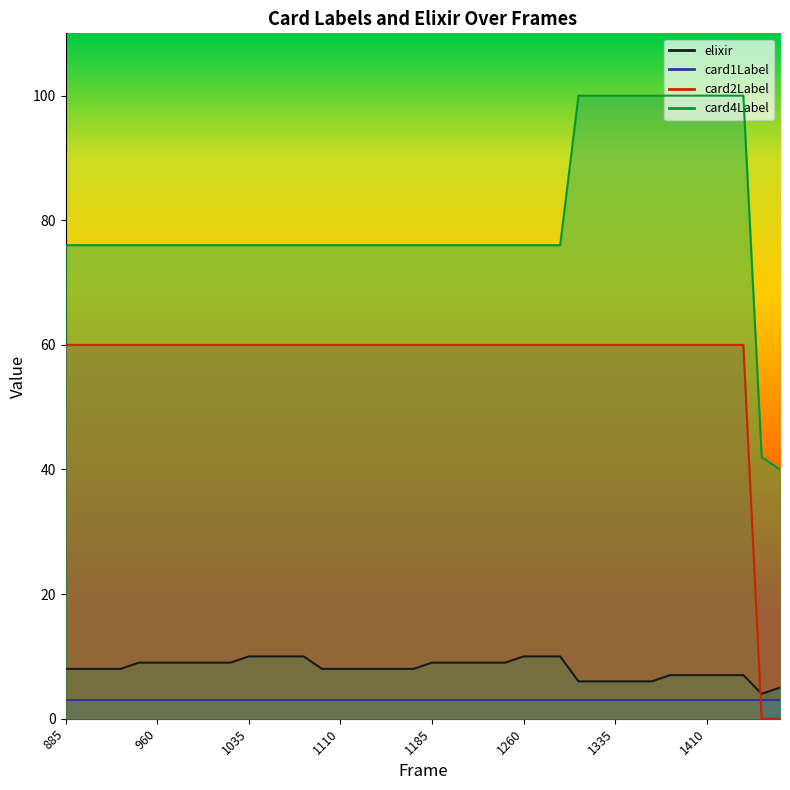

What is the difference between the maximum and second lowest values in the elixir series?

5